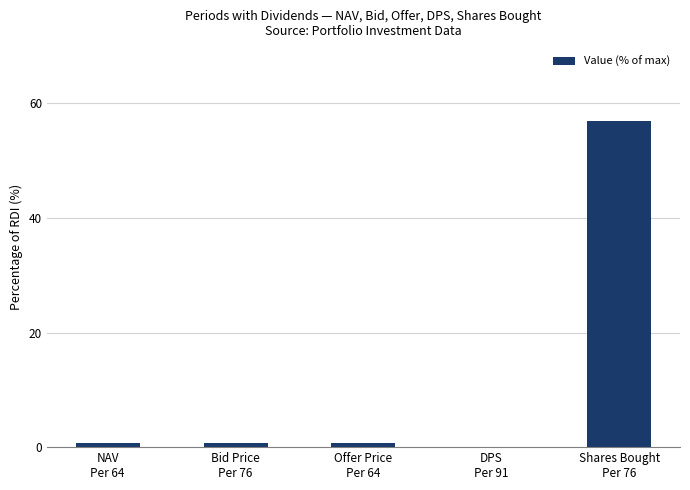

What is the sum of all values?

59.1